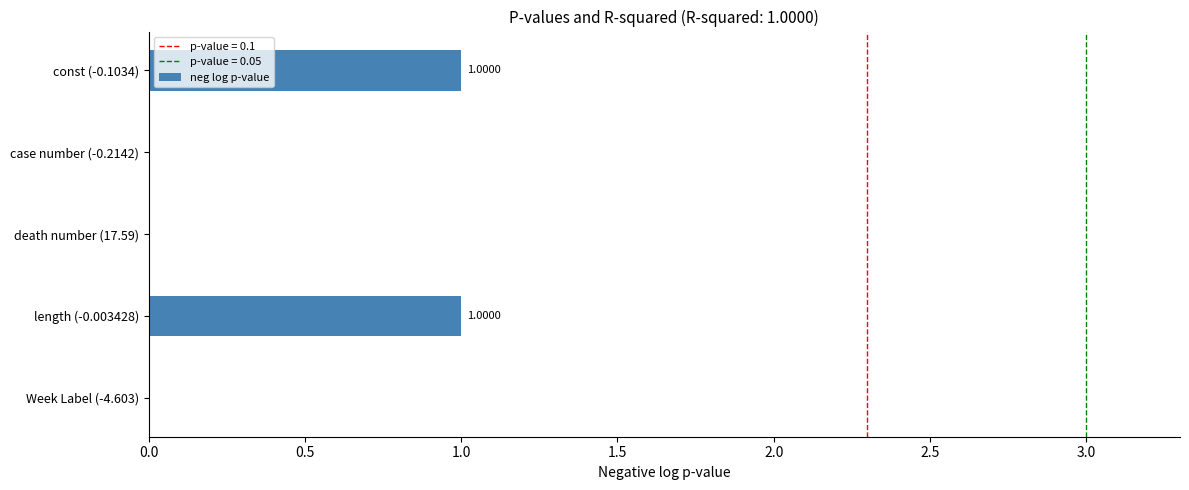

Approximately how many times larger is the value at length (-0.003428) compared to const (-0.1034)?

1.0